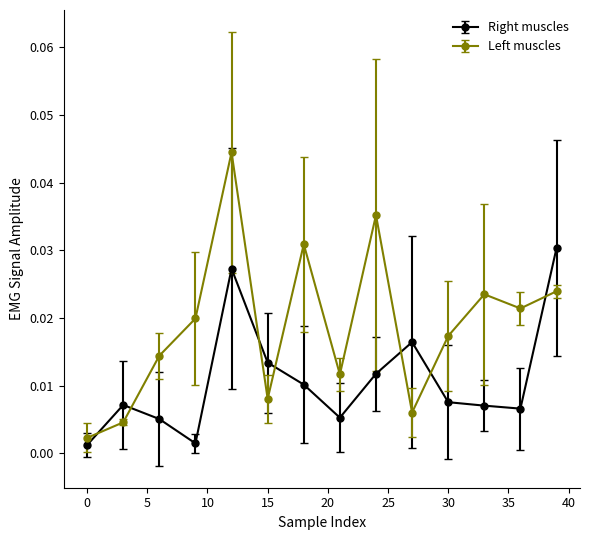

How many interior local peaks does the Left muscles series have?

4